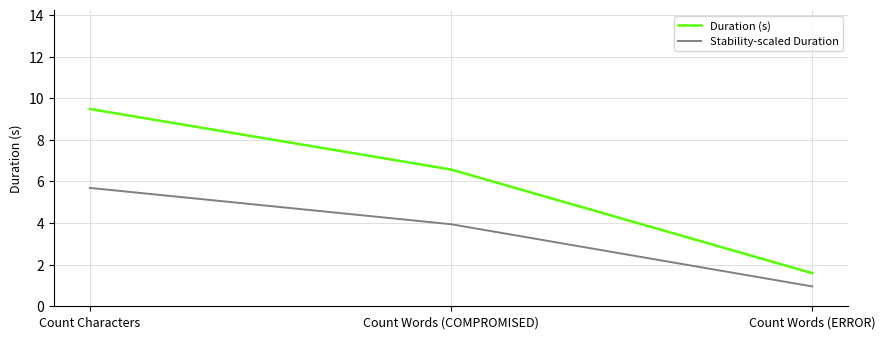

What is the smallest value displayed?

1.0